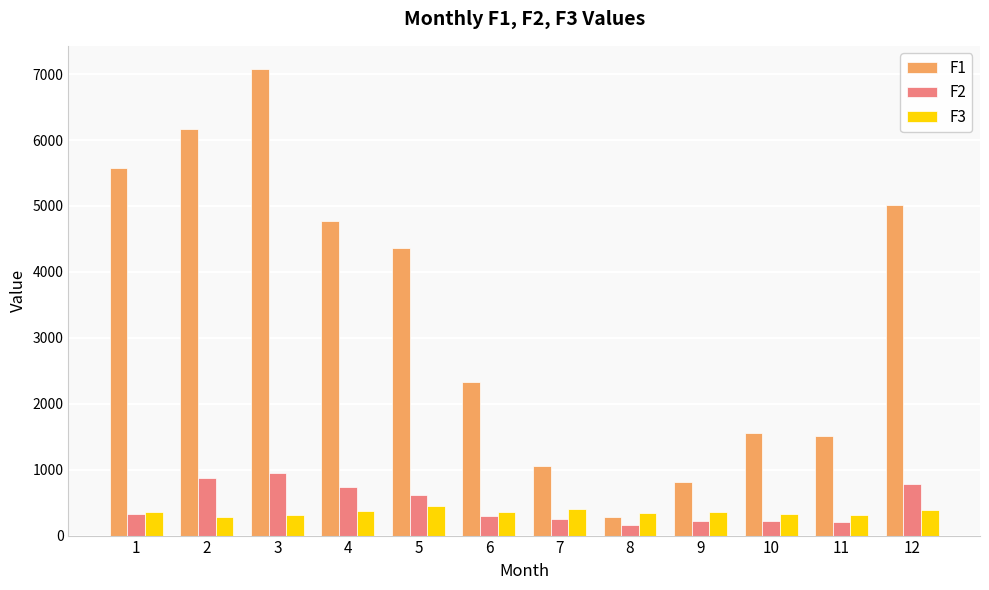

The value of F3 at 7 is 400. True or false?

True